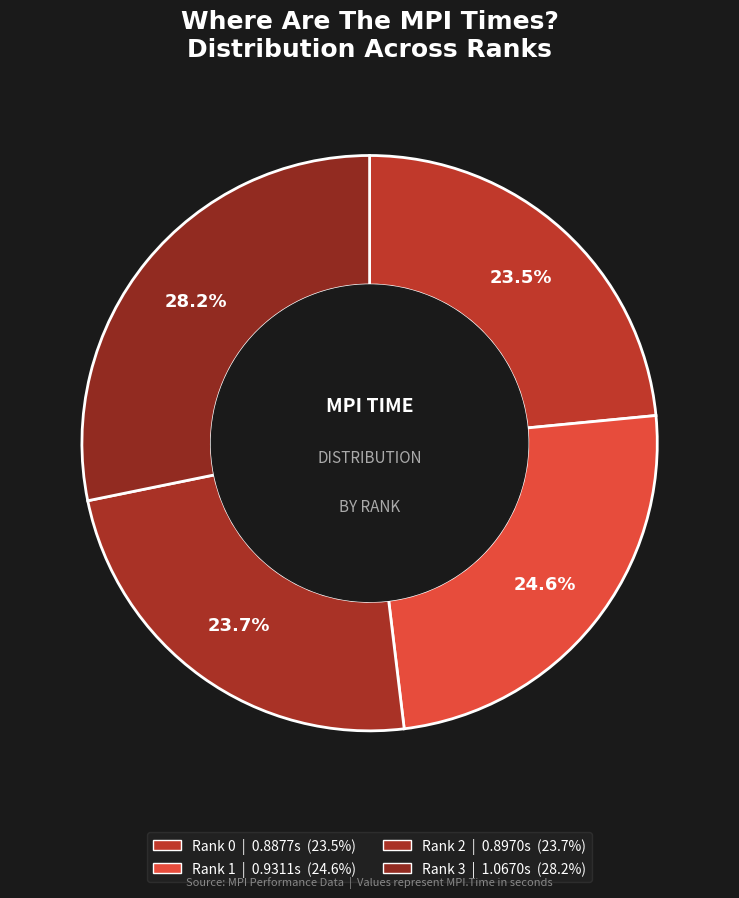

Rank the categories by value from lowest to highest.

Rank 0, Rank 2, Rank 1, Rank 3